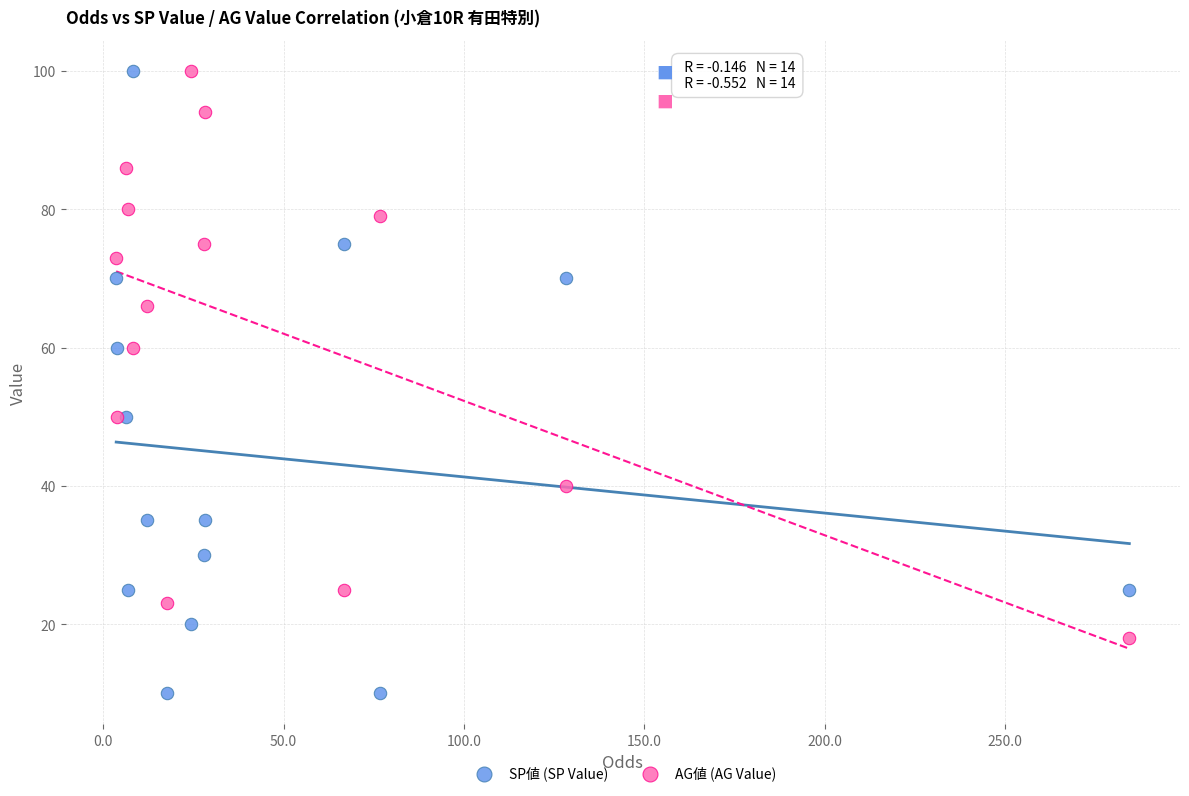

Which series has the largest Y range (max minus min)?

SP値 (SP Value)